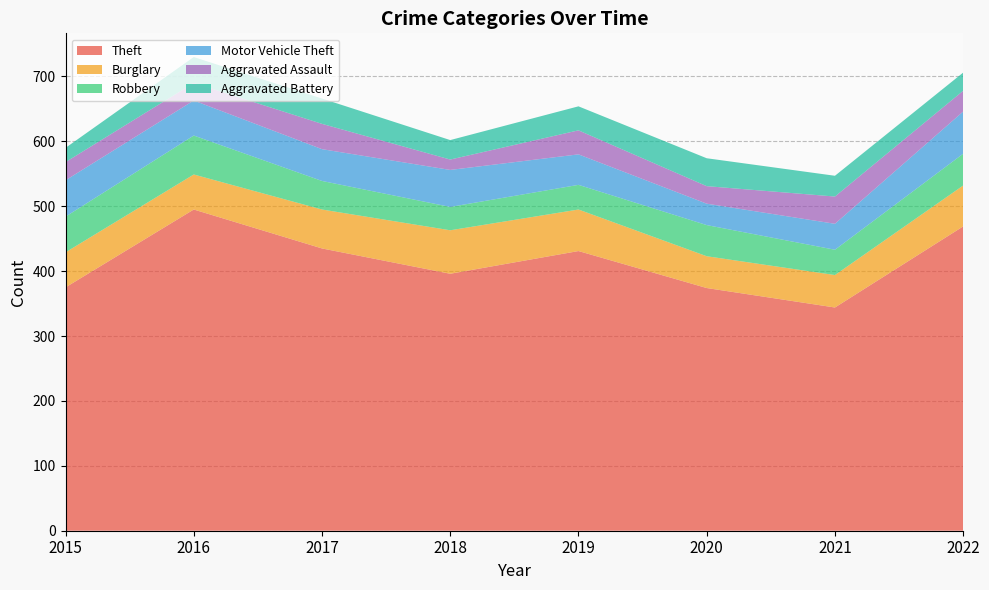

Reading right to left, list all the values displayed in this chart.

Theft: 469	344	374	431	396	435	495	375
Burglary: 63	50	49	64	67	60	54	54
Robbery: 49	39	48	38	36	44	60	55
Motor Vehicle Theft: 65	40	33	47	57	49	54	56
Aggravated Assault: 32	42	27	37	16	39	27	28
Aggravated Battery: 28	32	43	37	30	39	40	22